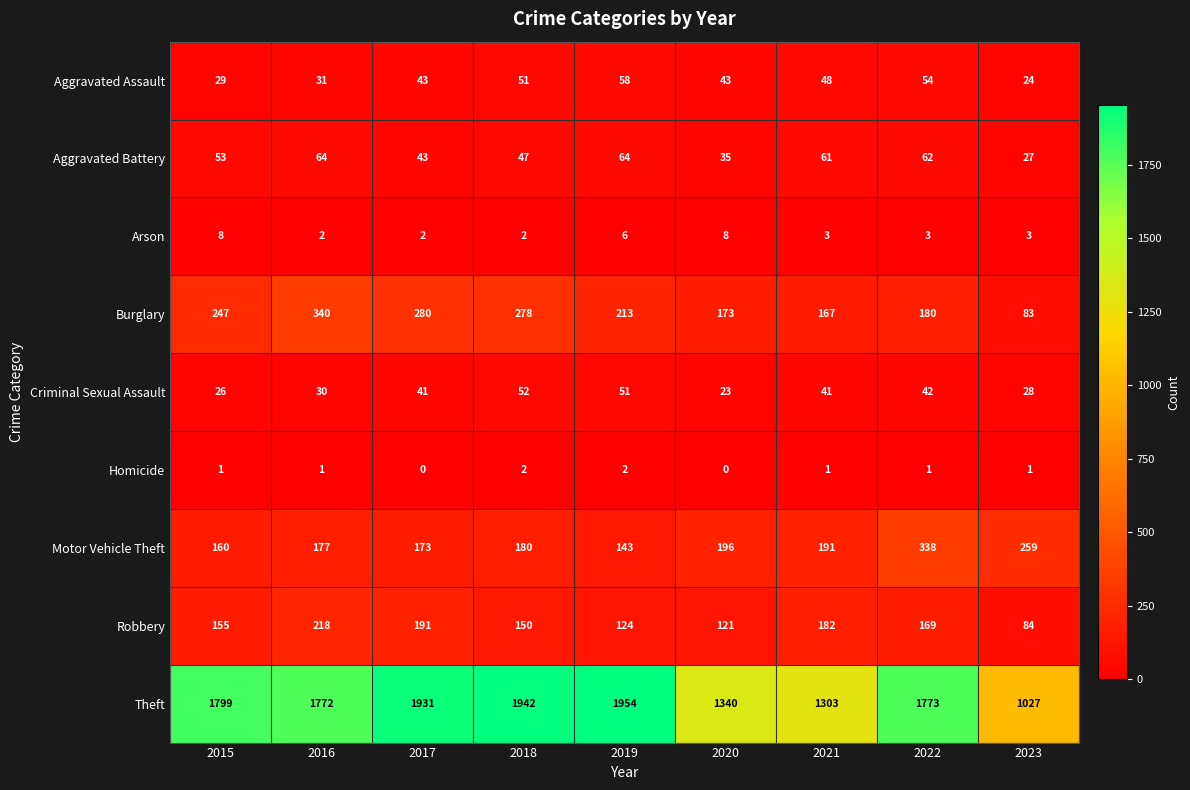

Which category has the highest value across all series?

2019